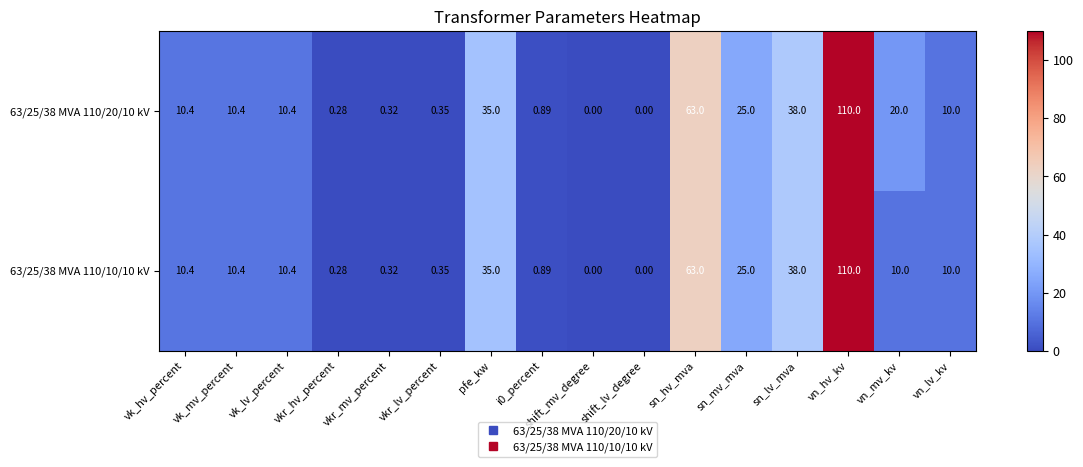

At which label does 63/25/38 MVA 110/10/10 kV reach its peak?

vn_hv_kv